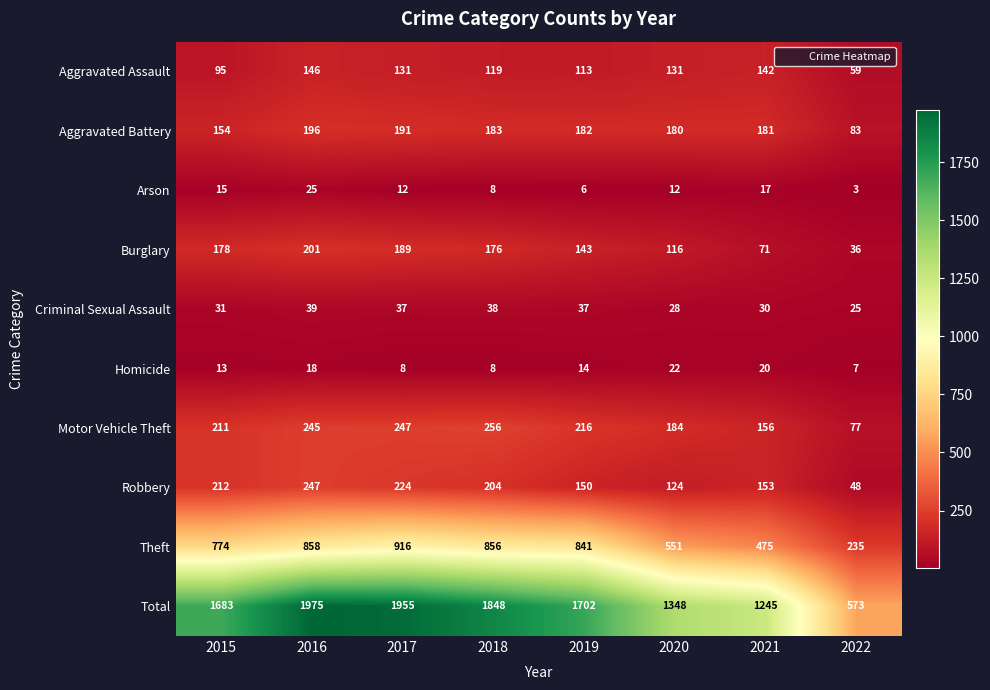

At which category is the sum across all series the highest?

2016